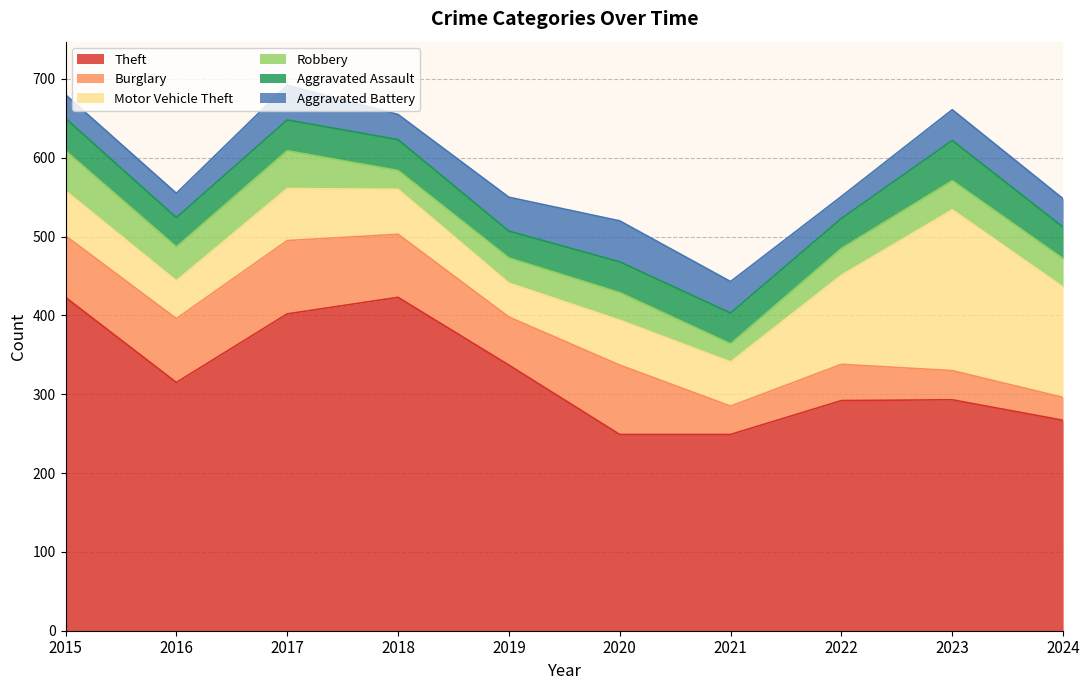

At which category does Burglary reach its first local valley?

2019